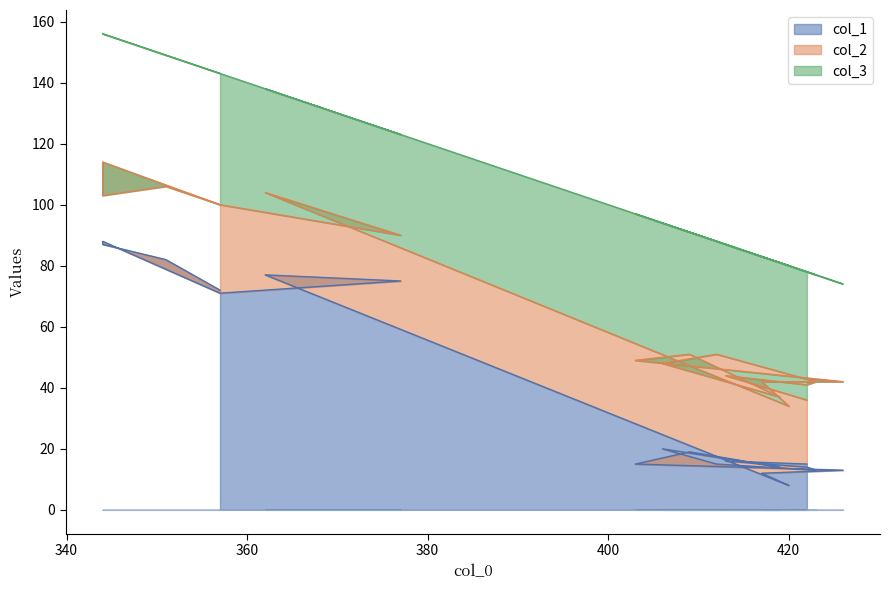

True or false: col_1 has a value of 88 at 344.

True